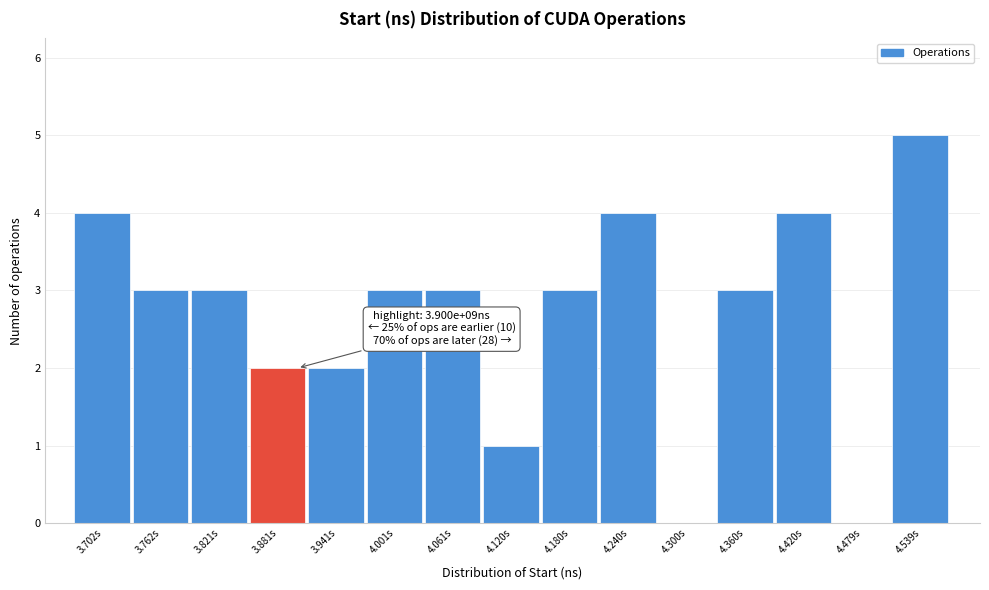

Reading left to right, transcribe all the data shown in this chart.

3.702s=4	3.762s=3	3.821s=3	3.881s=2	3.941s=2	4.001s=3	4.061s=3	4.120s=1	4.180s=3	4.240s=4	4.300s=0	4.360s=3	4.420s=4	4.479s=0	4.539s=5